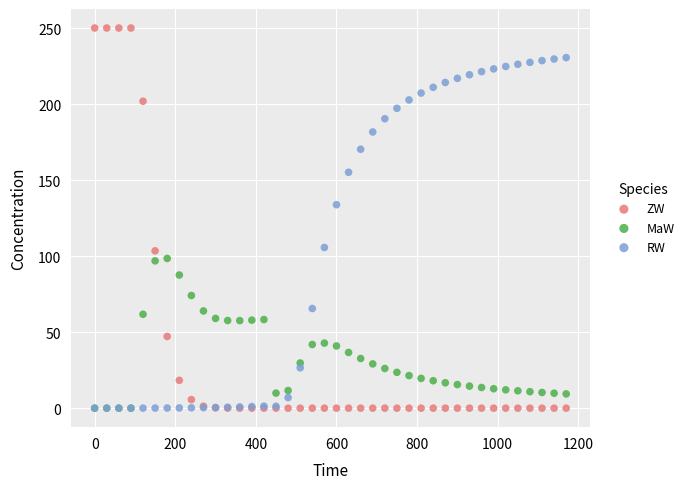

Across all series, what Y value is closest to 125?

133.8